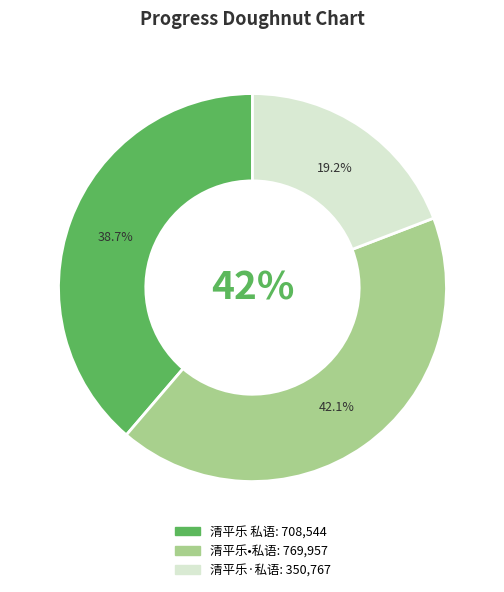

Do 清平乐•私语 and 清平乐 私语 together represent more than half of the pie?

Yes